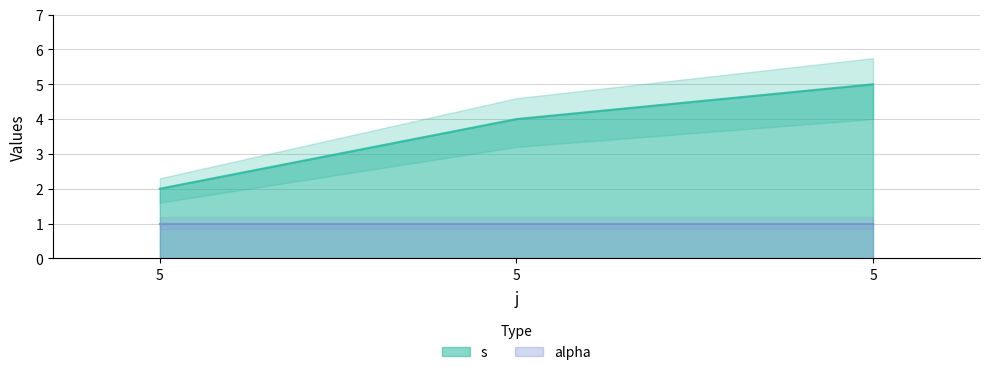

Reading right to left, what are all the values shown in this chart?

5	4	2